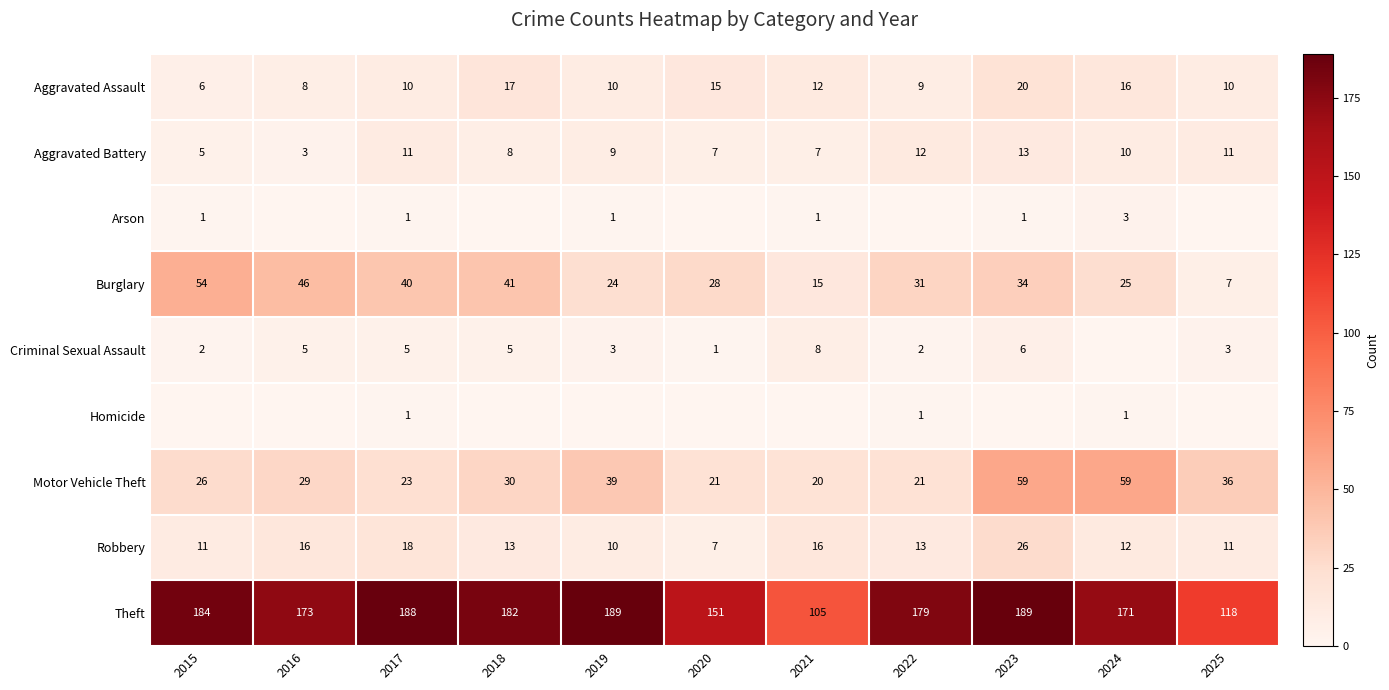

What is the total value across all series at 2023?

348